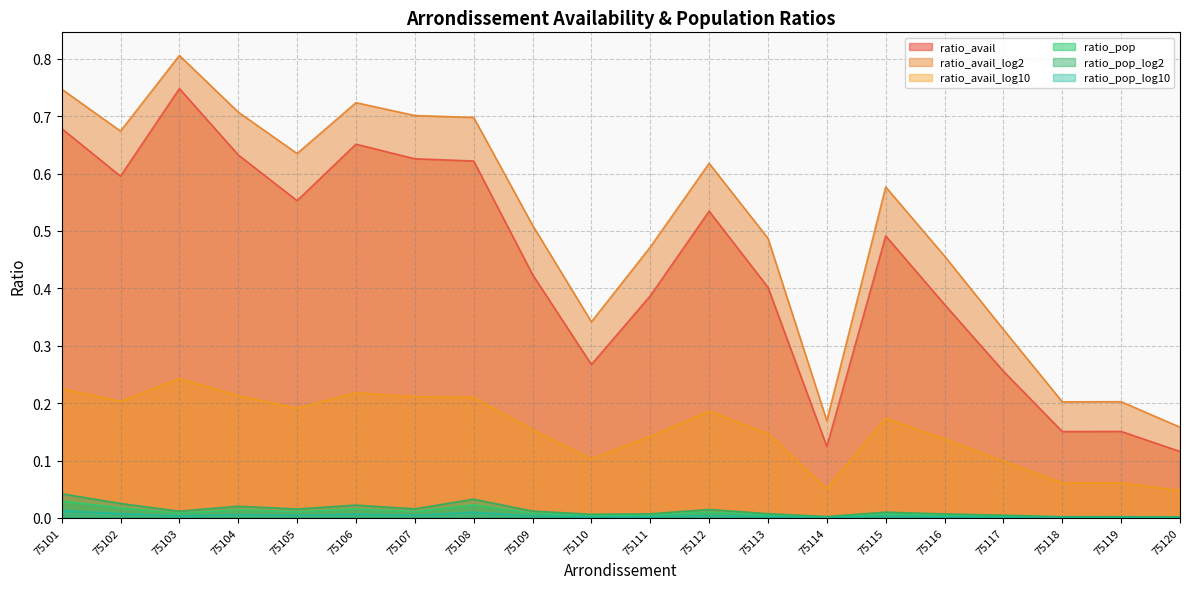

What is the total value across all series at 75106?

1.6